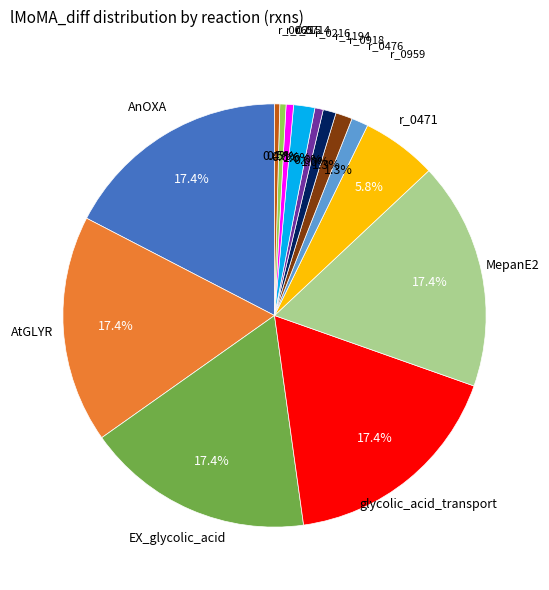

Does any single category account for the majority?

No